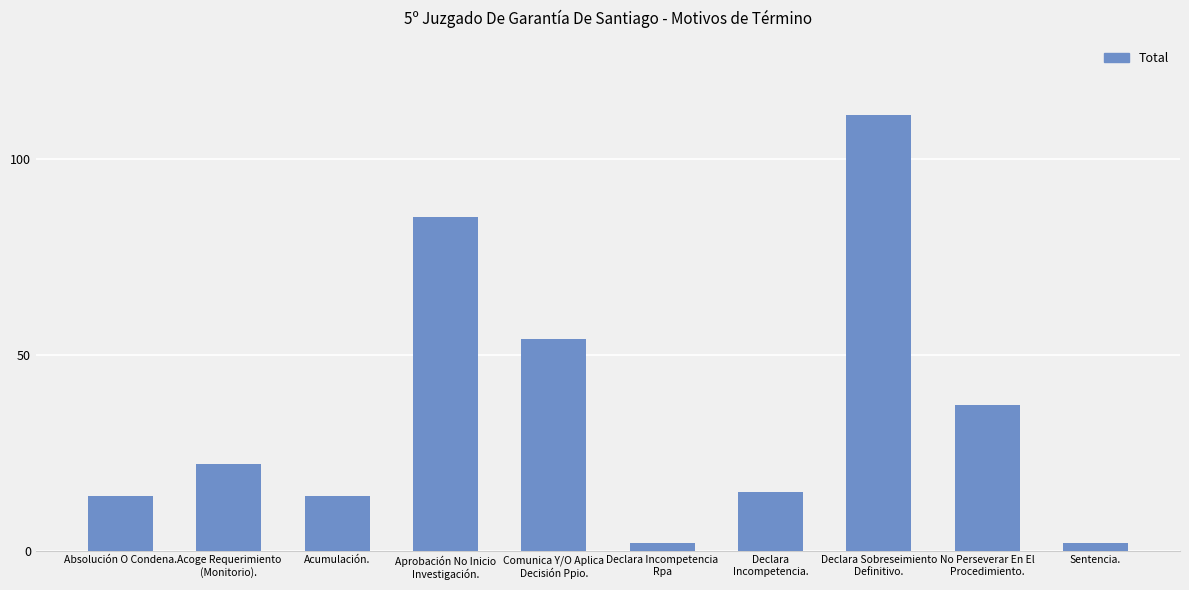

What is the difference between the maximum and minimum values?

109